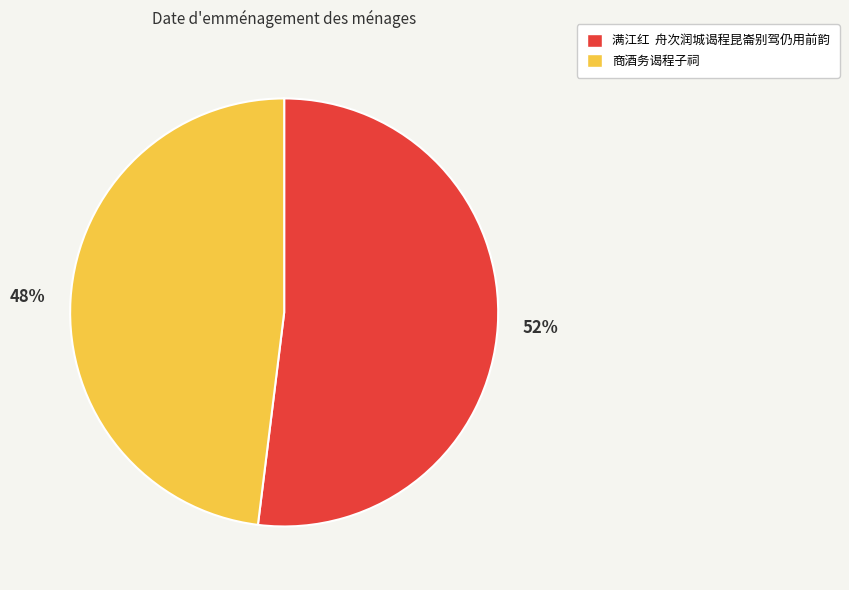

What percentage is the 商酒务谒程子祠 slice, to the nearest percent?

48%